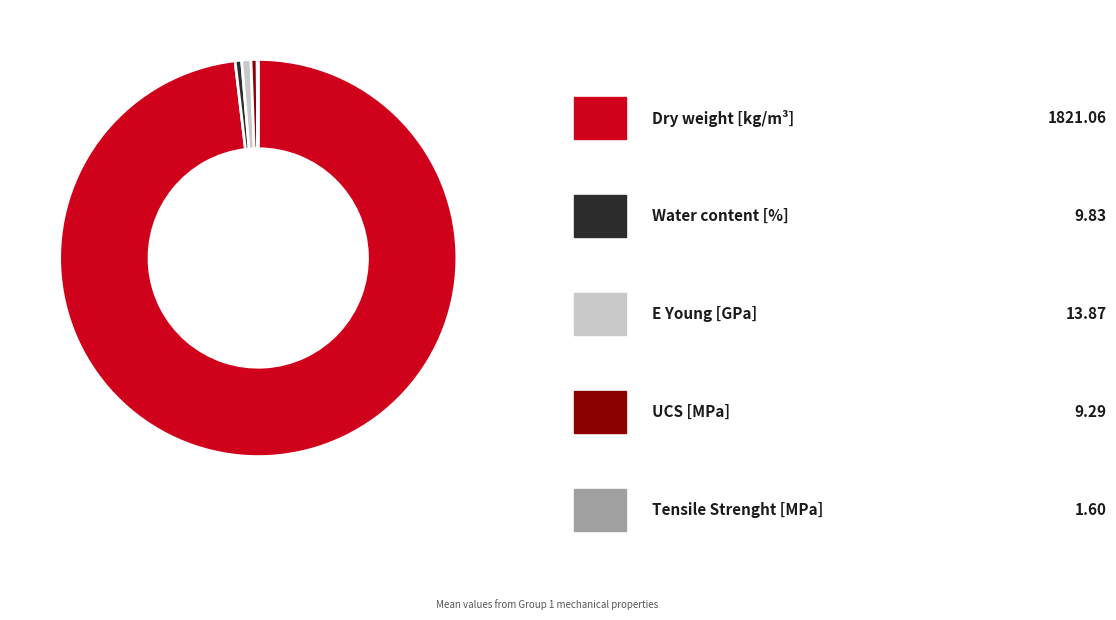

Does any single category account for the majority?

Yes